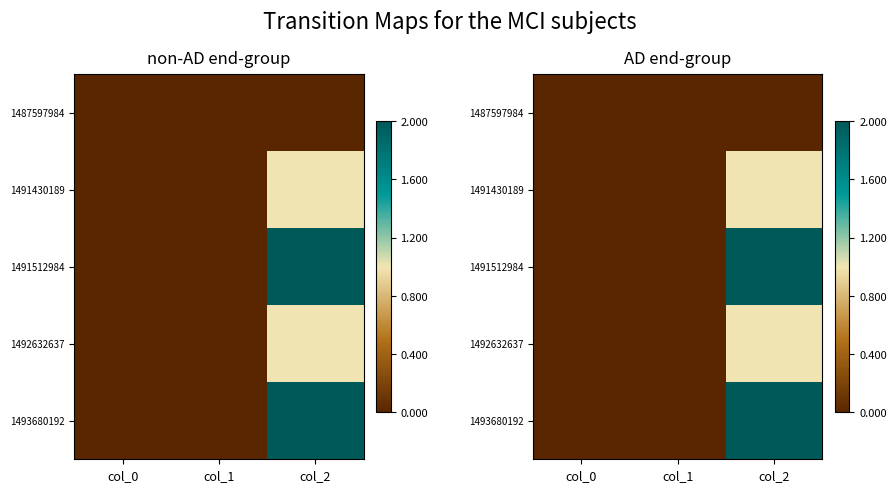

Rank the categories by 1491430189 value from highest to lowest.

col_2, col_0, col_1